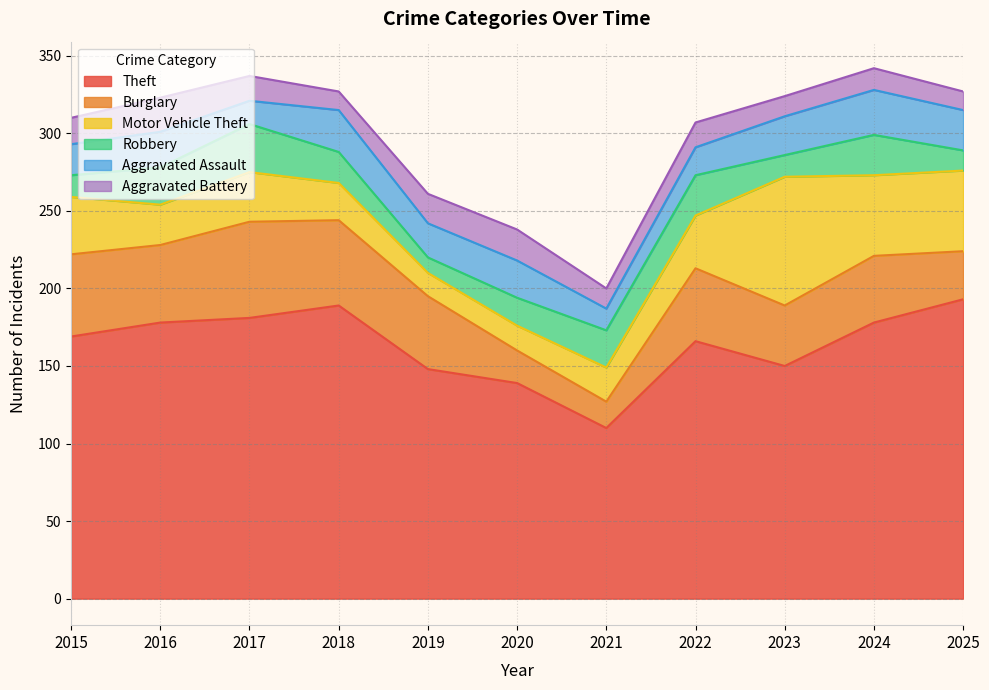

What is the average value of the Robbery series?

20